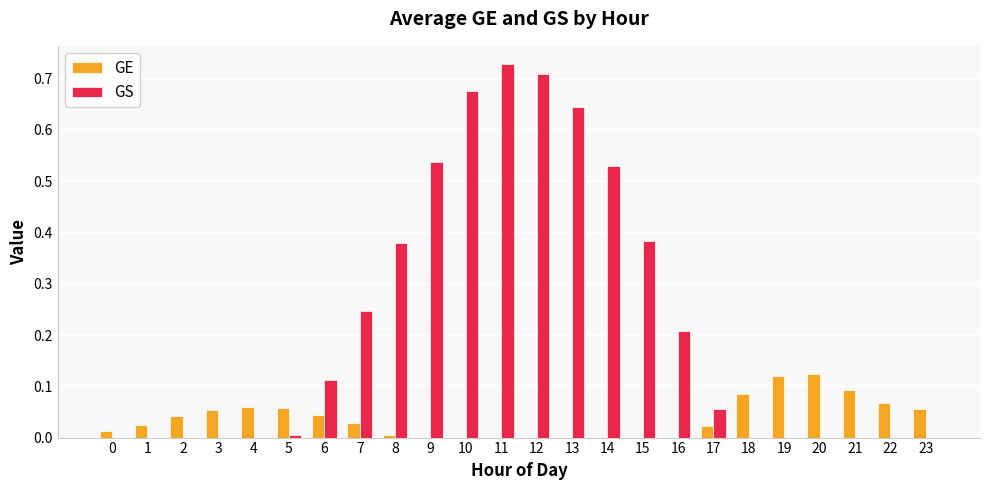

Which series changed the most between 7 and 22?

GS